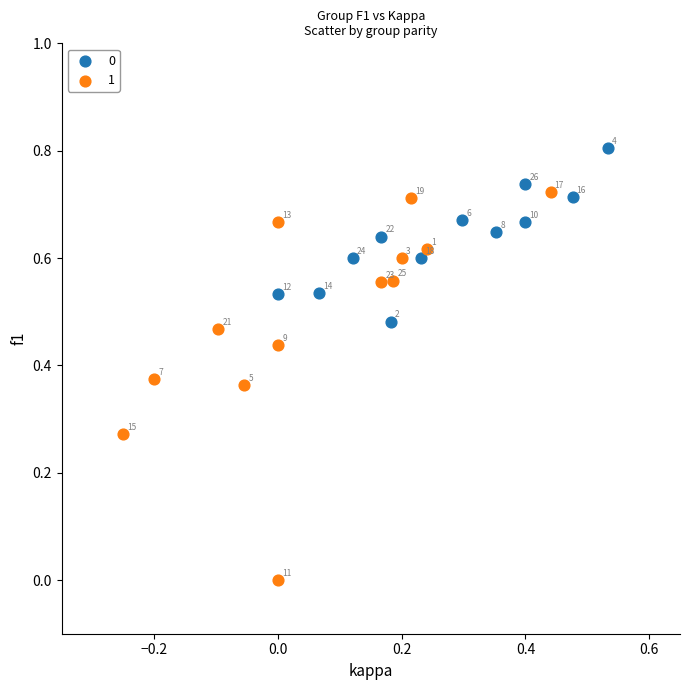

What are all the series names shown in the legend?

0, 1